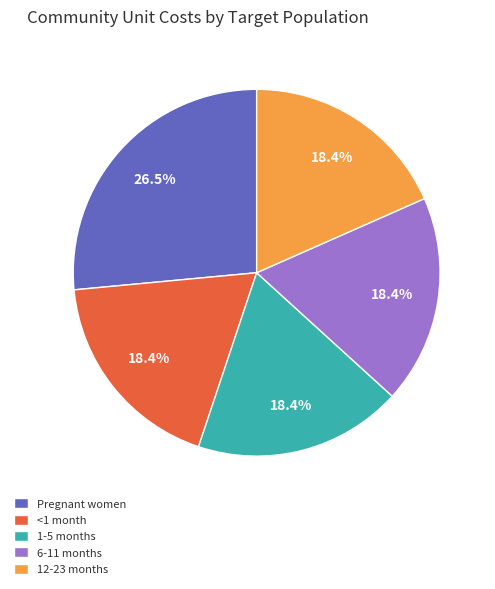

What portion of the pie excludes Pregnant women?

73.5%